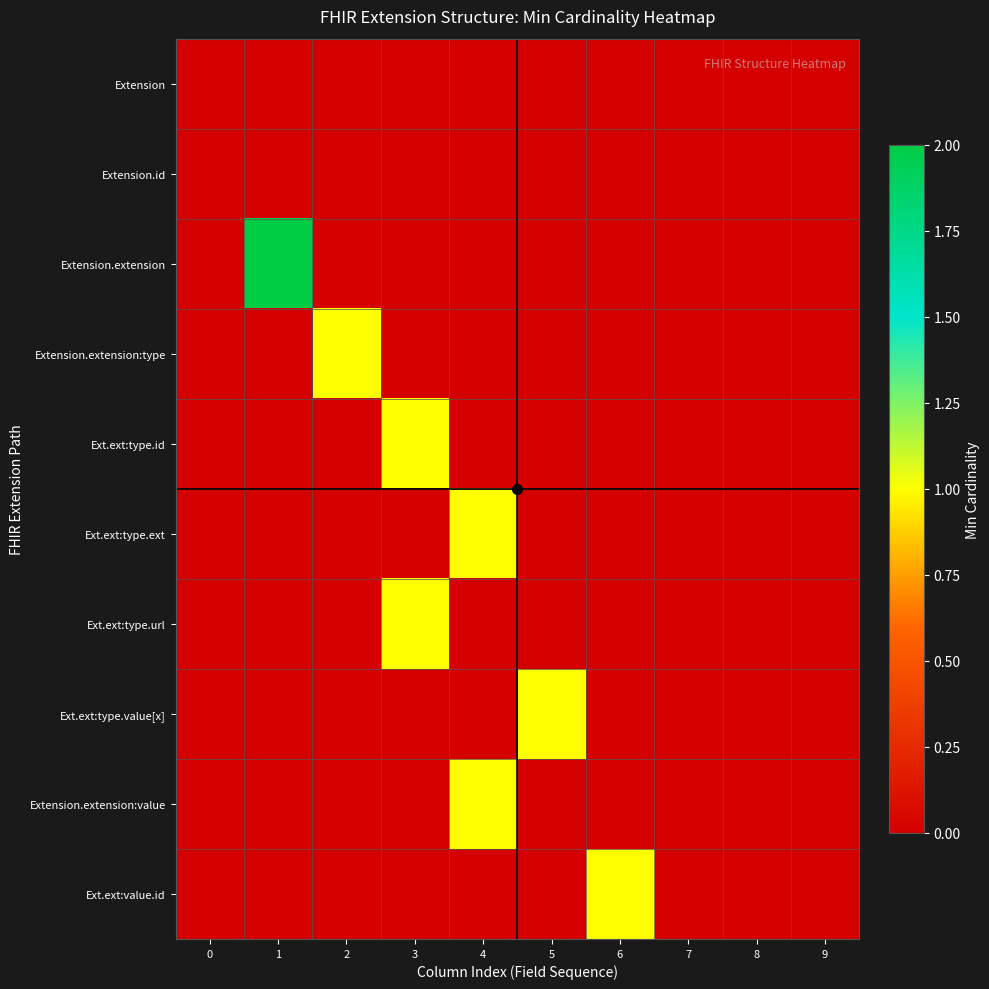

Reading left to right, list all the values displayed in this chart.

row_0: 0	0	0	0	0	0	0	0	0	0
row_1: 0	0	0	0	0	0	0	0	0	0
row_2: 0	2	0	0	0	0	0	0	0	0
row_3: 0	0	1	0	0	0	0	0	0	0
row_4: 0	0	0	1	0	0	0	0	0	0
row_5: 0	0	0	0	1	0	0	0	0	0
row_6: 0	0	0	1	0	0	0	0	0	0
row_7: 0	0	0	0	0	1	0	0	0	0
row_8: 0	0	0	0	1	0	0	0	0	0
row_9: 0	0	0	0	0	0	1	0	0	0